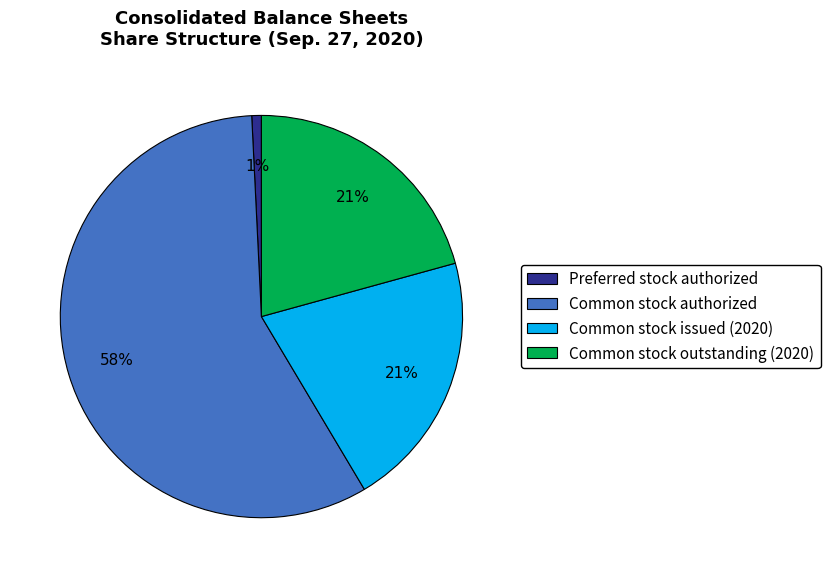

What percentage is the Common stock outstanding (2020) slice, to the nearest percent?

21%